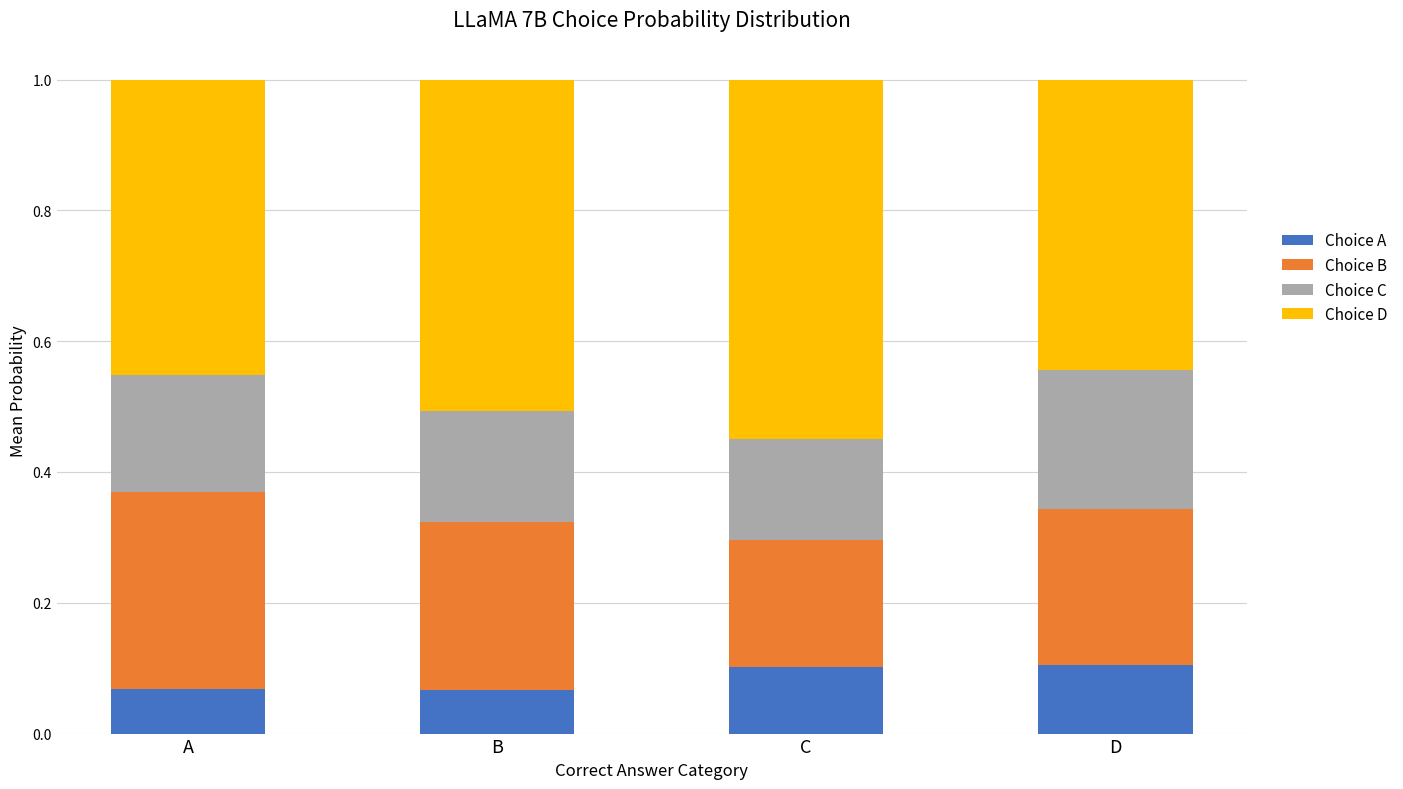

The value of Choice A at B is 0.1. True or false?

True